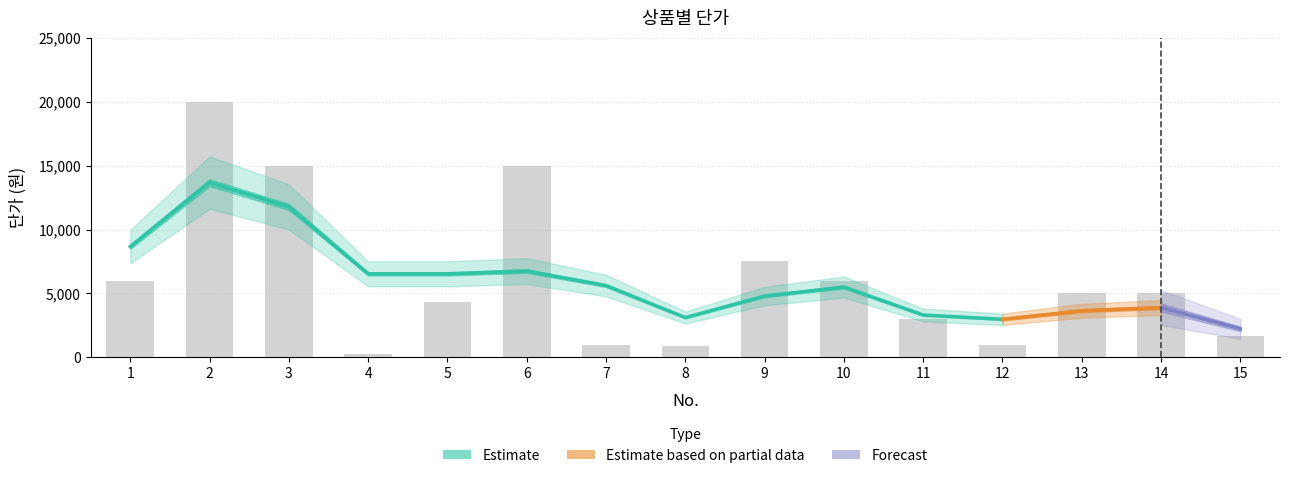

Which has a higher value, 4 or 7?

7